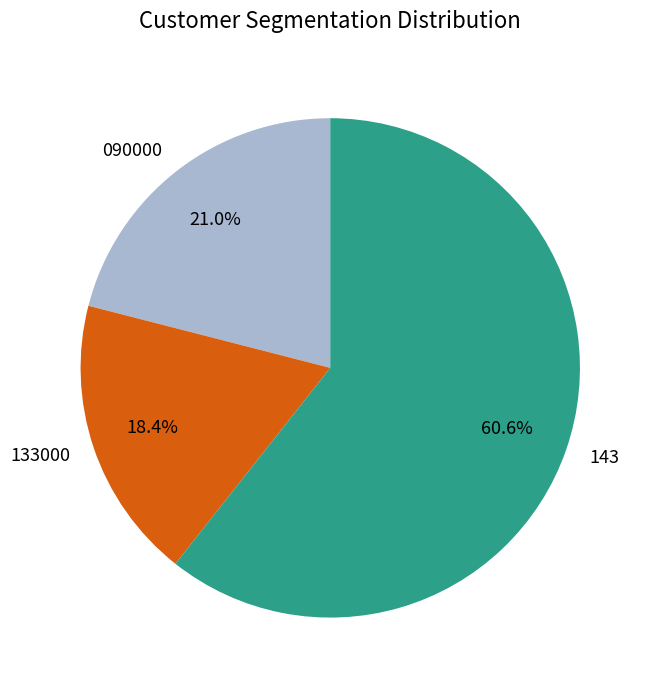

Count the number of slices in the pie.

3